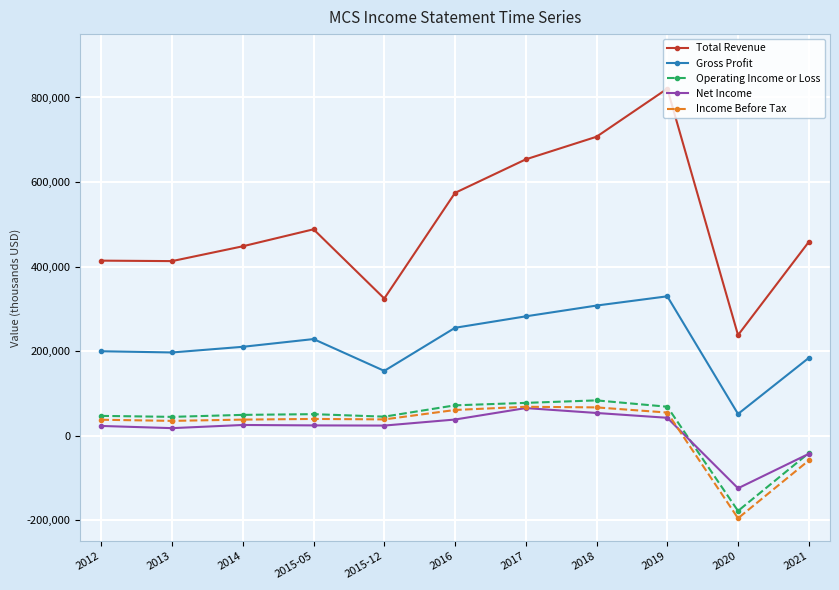

Which series has the largest range (max minus min)?

Total Revenue